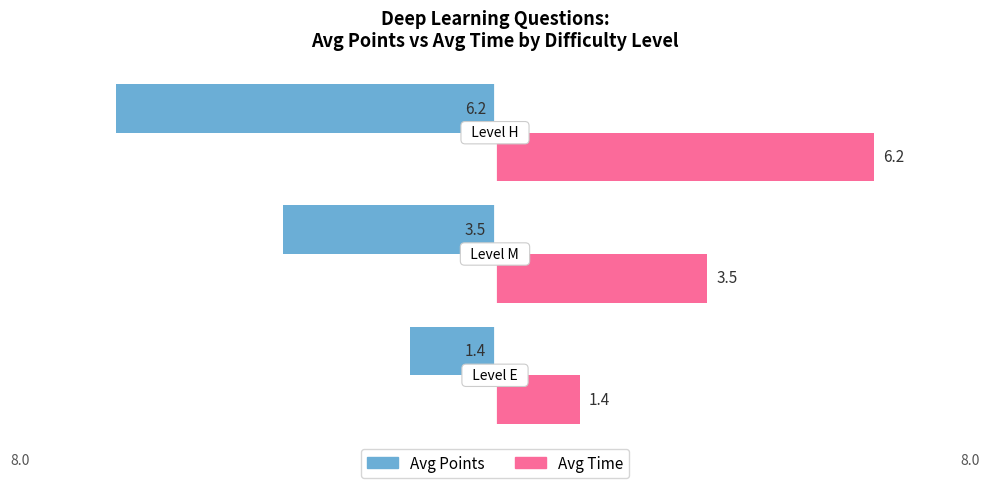

How many series are shown in this chart?

2